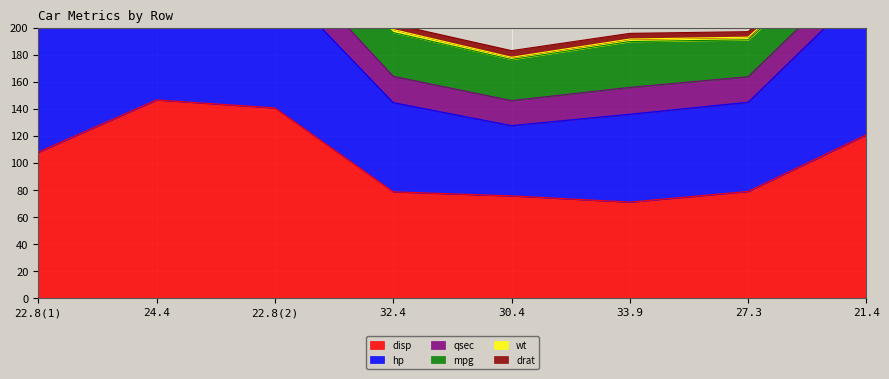

How many values in the hp series exceed 66?

3